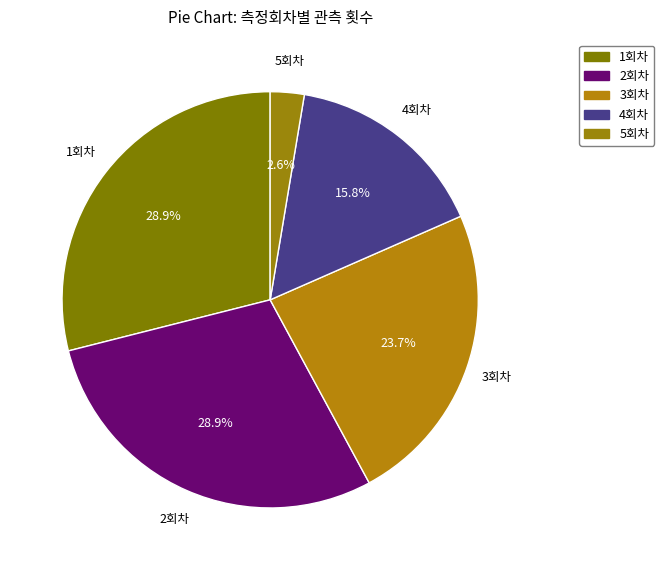

To the nearest percent, what is the difference between the largest and smallest slice percentages?

26%